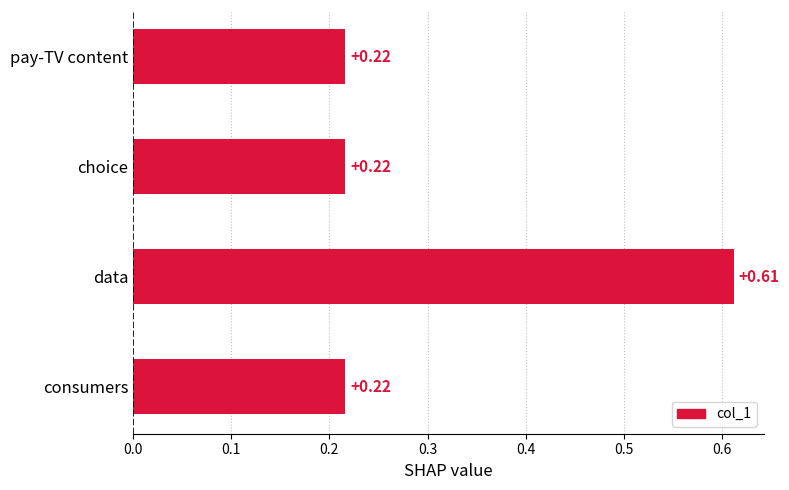

What is the label of the 4th bar from the bottom?

pay-TV content